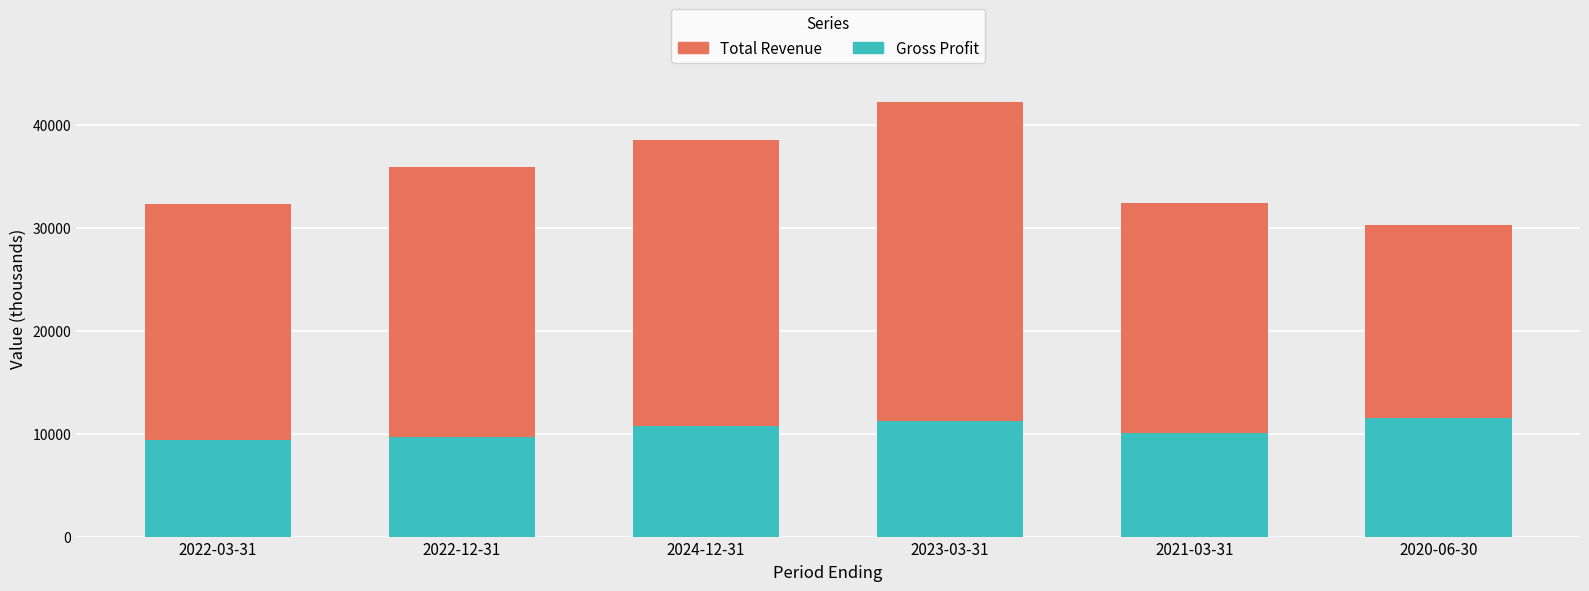

At which category is the sum across all series the highest?

2023-03-31